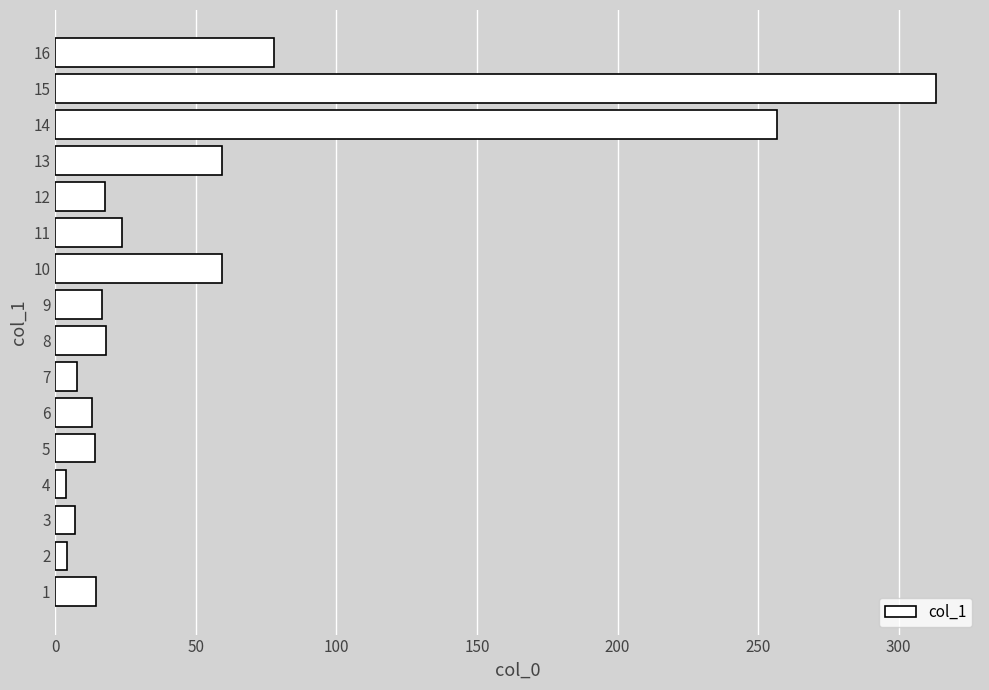

What is the sum of all values?

906.2